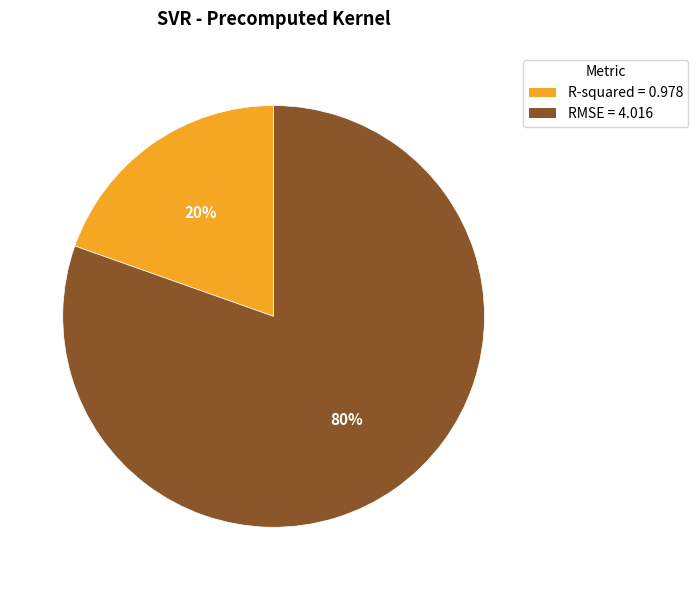

Does RMSE account for over 50% of the chart?

Yes